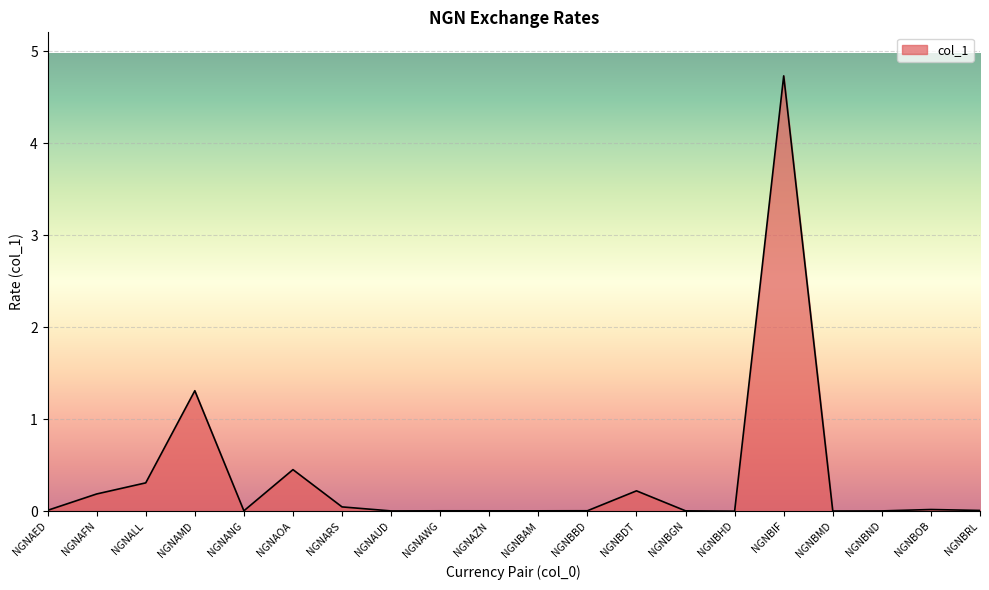

Which category has the highest value across all series?

NGNBIF